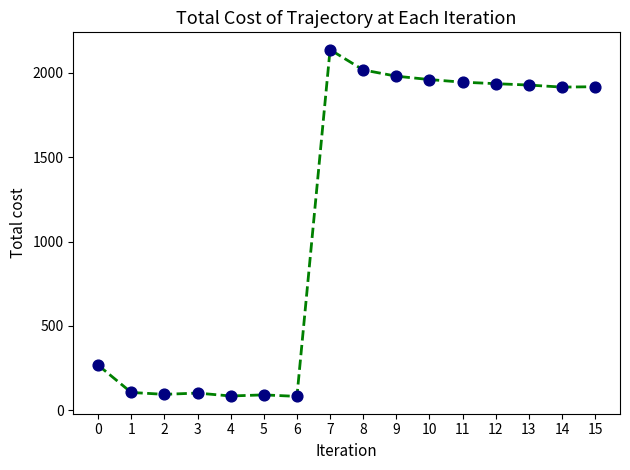

Which has a higher value, 10 or 2?

10